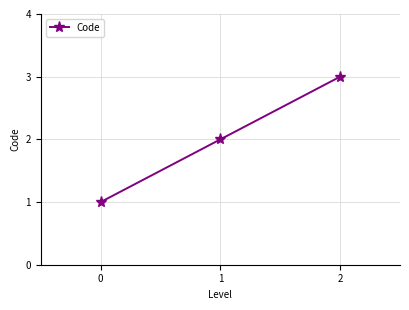

List the labels in order of value, largest first.

2, 1, 0